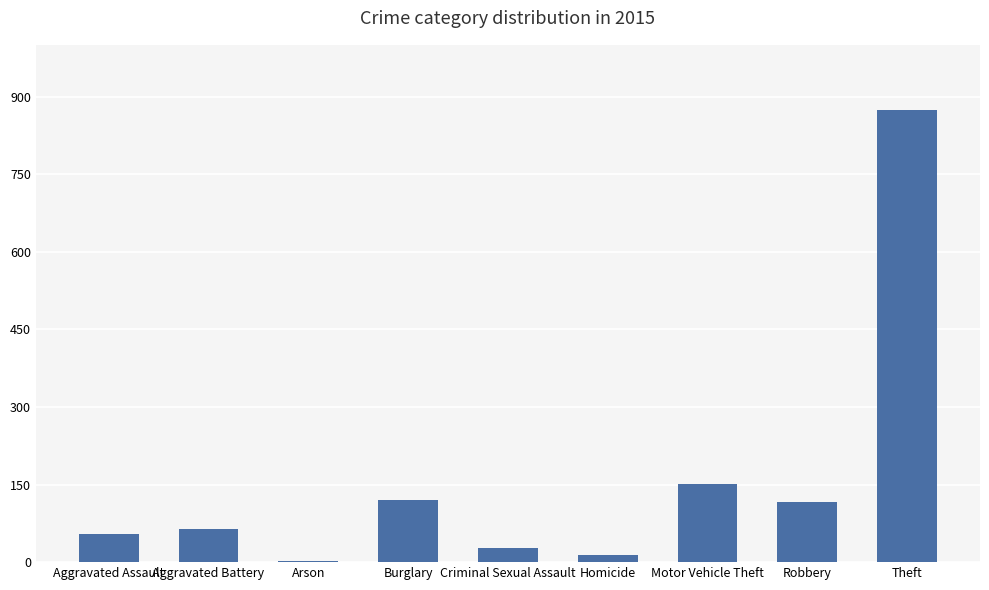

Where is the data nearest to the value 438?

Motor Vehicle Theft